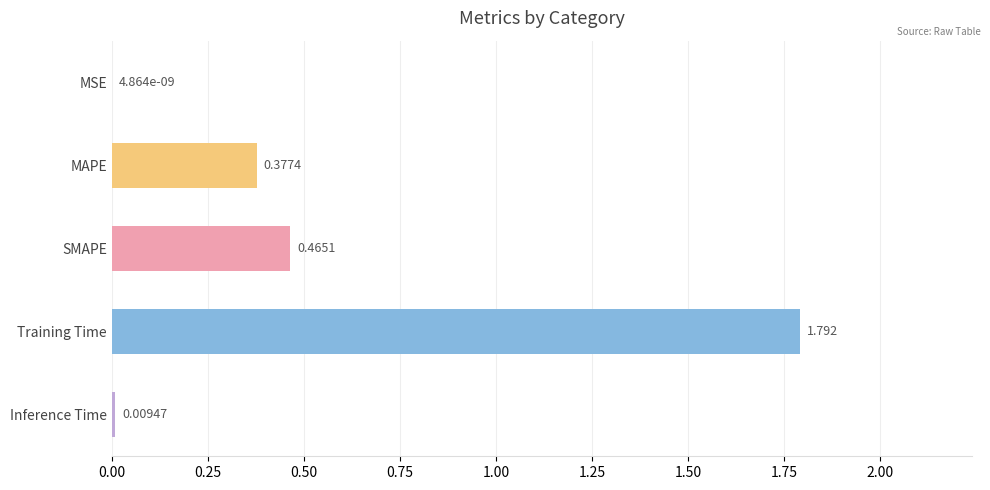

Which has a higher value, Inference Time or Training Time?

Training Time